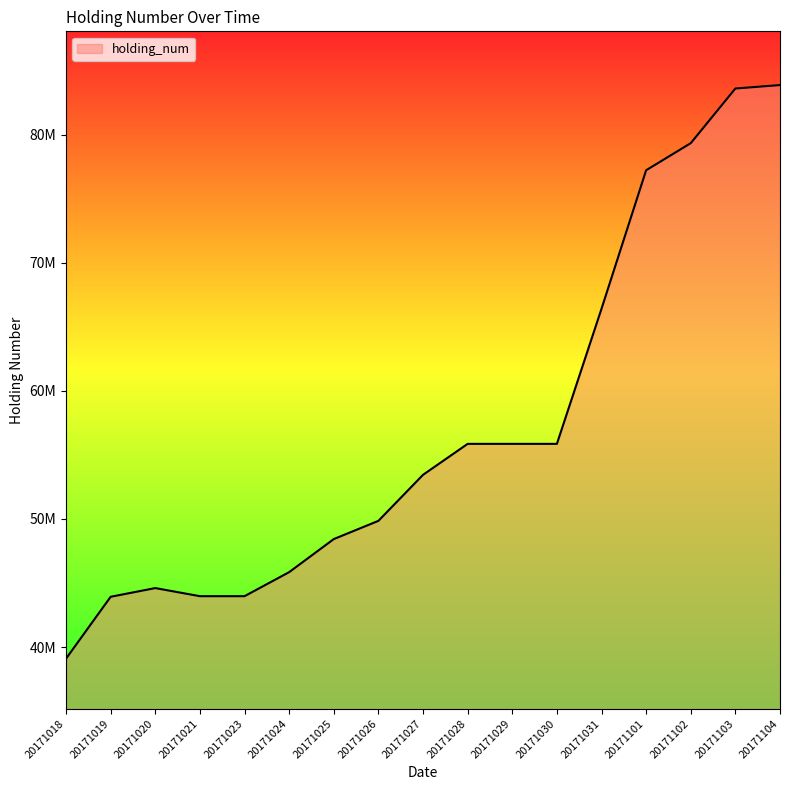

Does the chart have visible grid lines?

No